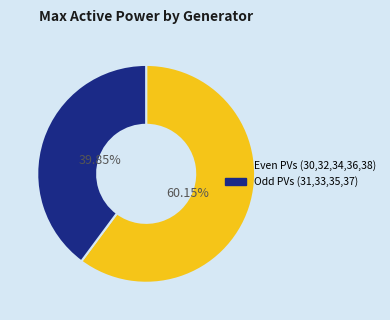

How many slices are in this pie chart?

2